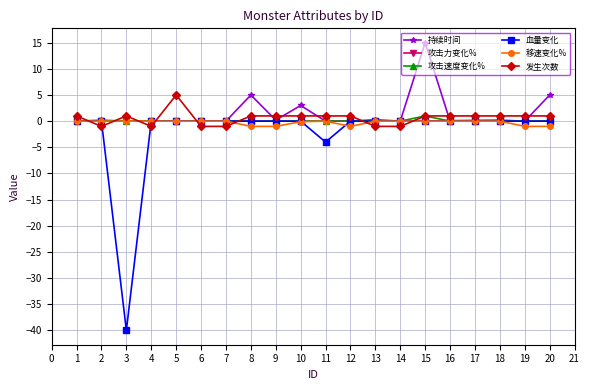

At which category does 血量变化 reach its first local valley?

3